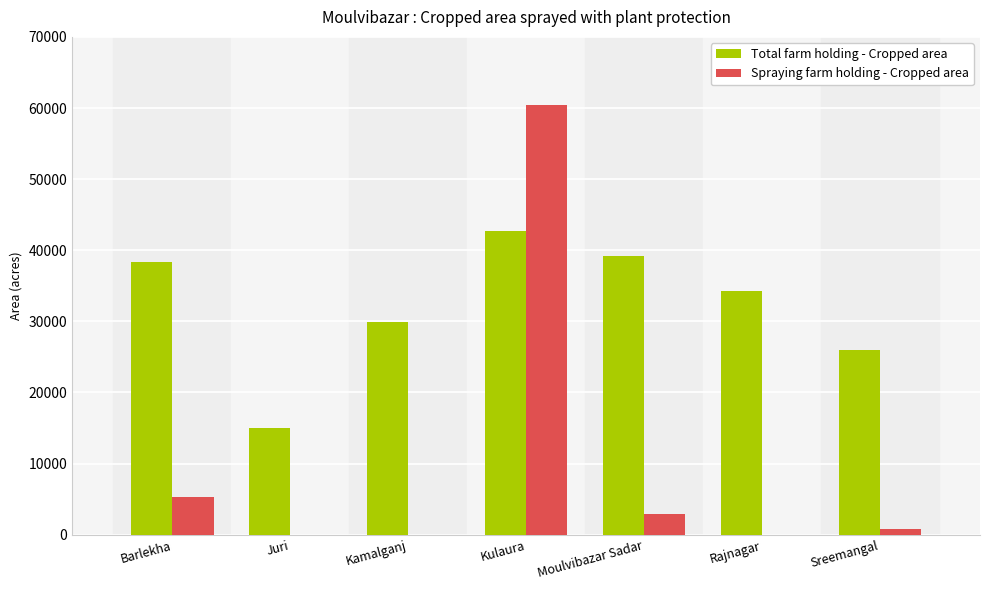

At which category does the chart reach its peak across all series?

Kulaura